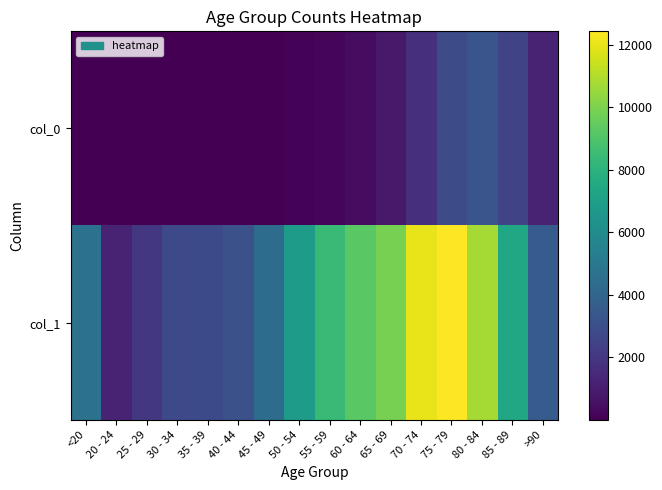

Reading left to right, list all the values displayed in this chart.

col_0: <20=18	20 - 24=4	25 - 29=3	30 - 34=17	35 - 39=18	40 - 44=24	45 - 49=47	50 - 54=126	55 - 59=227	60 - 64=426	65 - 69=850	70 - 74=1690	75 - 79=2848	80 - 84=3273	85 - 89=2548	>90=1224
col_1: <20=4641	20 - 24=1191	25 - 29=2038	30 - 34=2765	35 - 39=2814	40 - 44=3078	45 - 49=4396	50 - 54=6803	55 - 59=8400	60 - 64=9236	65 - 69=9883	70 - 74=12018	75 - 79=12434	80 - 84=10764	85 - 89=7417	>90=3604